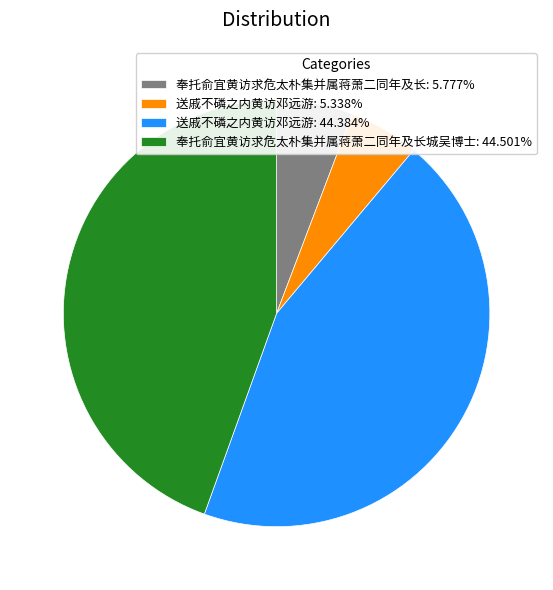

Approximately how many times larger is the value at 奉托俞宜黄访求危太朴集并属蒋萧二同年及长城吴博士: 44.501% compared to 奉托俞宜黄访求危太朴集并属蒋萧二同年及长: 5.777%?

7.7